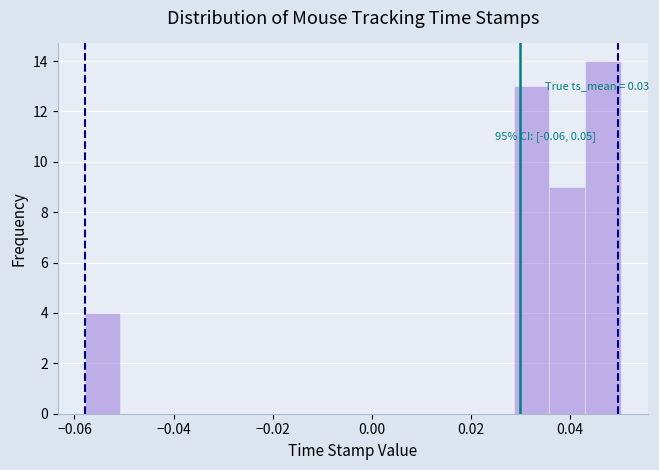

Read against the x-axis, roughly where is the centre of the tallest bar?

0.046